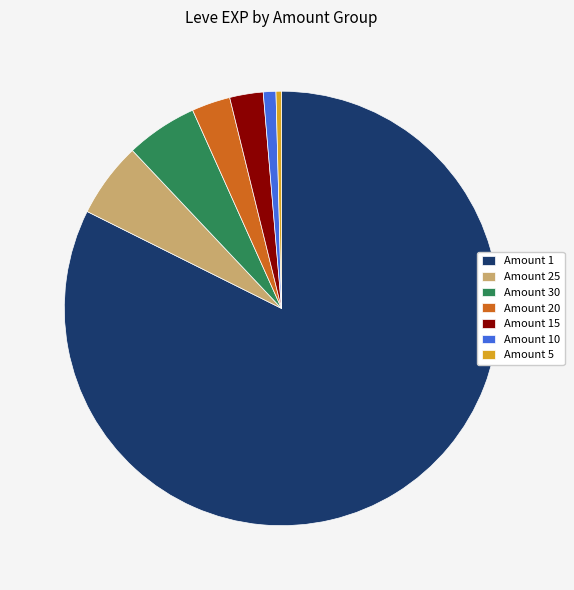

Which has a higher value, Amount 20 or Amount 10?

Amount 20